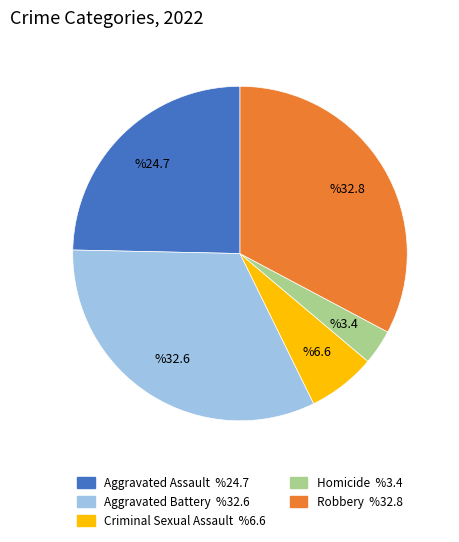

Is the sum of Aggravated Battery and Robbery greater than half?

Yes